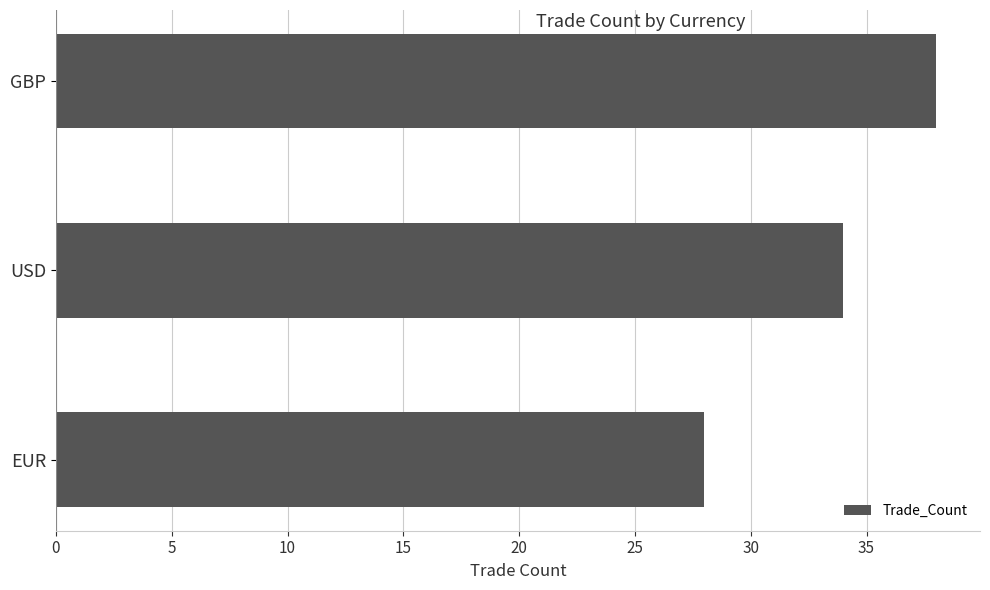

Where is the data nearest to the value 33?

USD